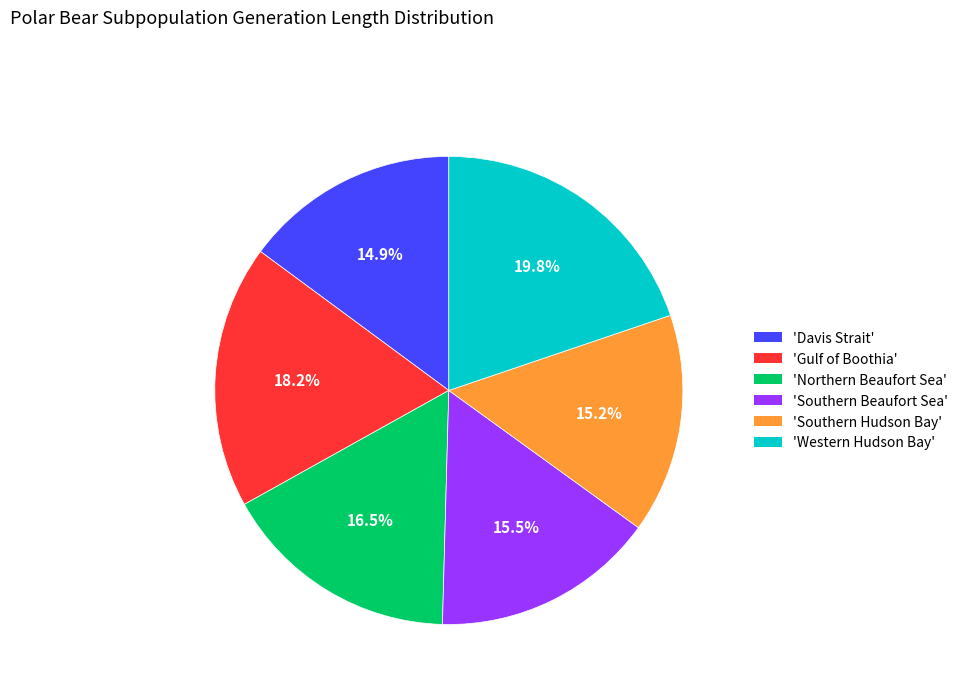

Which slice is the largest?

'Western Hudson Bay'